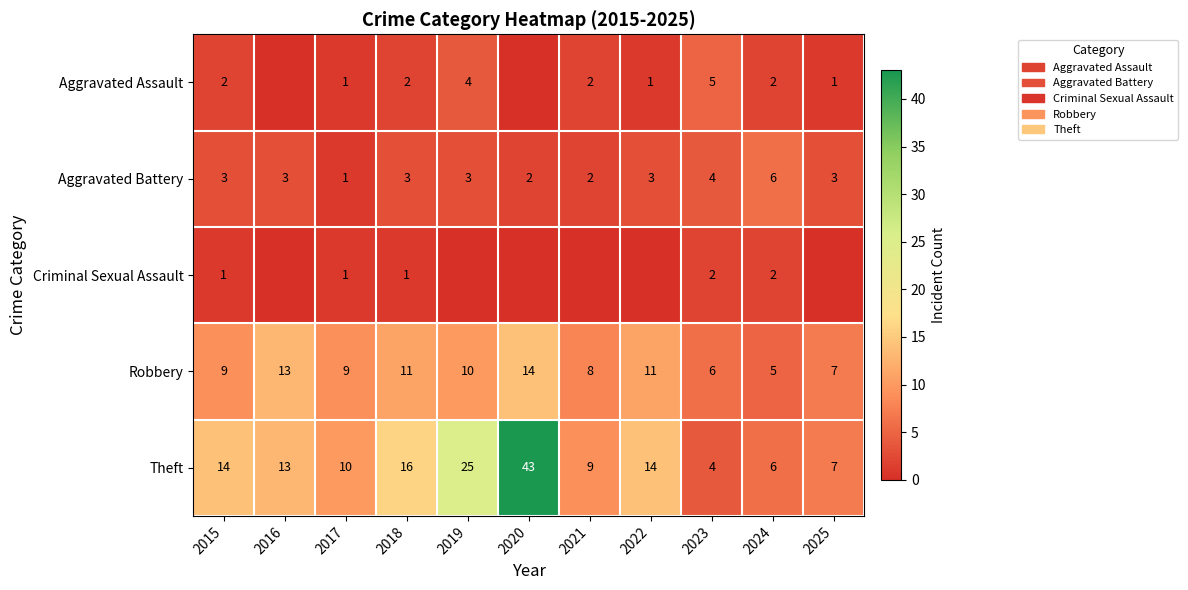

True or false: Aggravated Assault has a value of 1 at 2022.

True